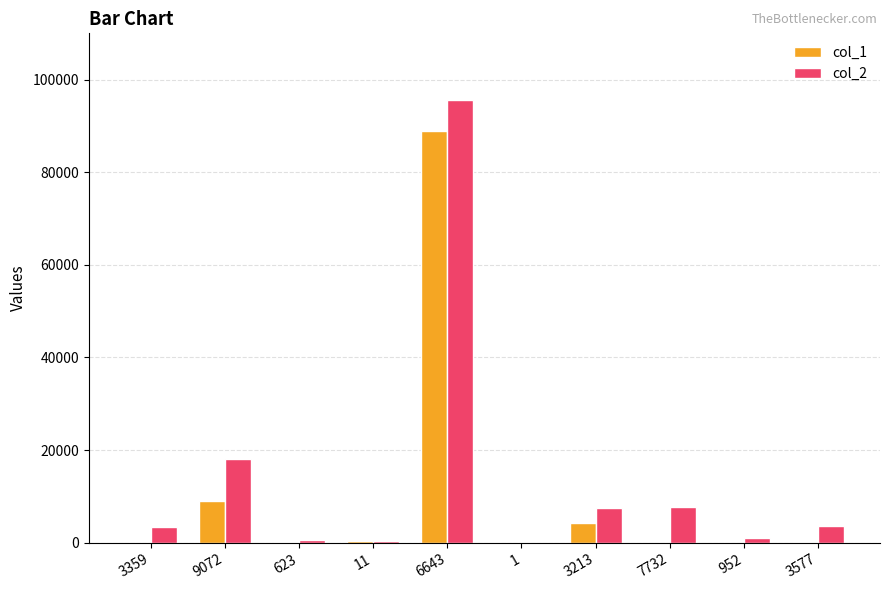

Which category has the highest value across all series?

6643